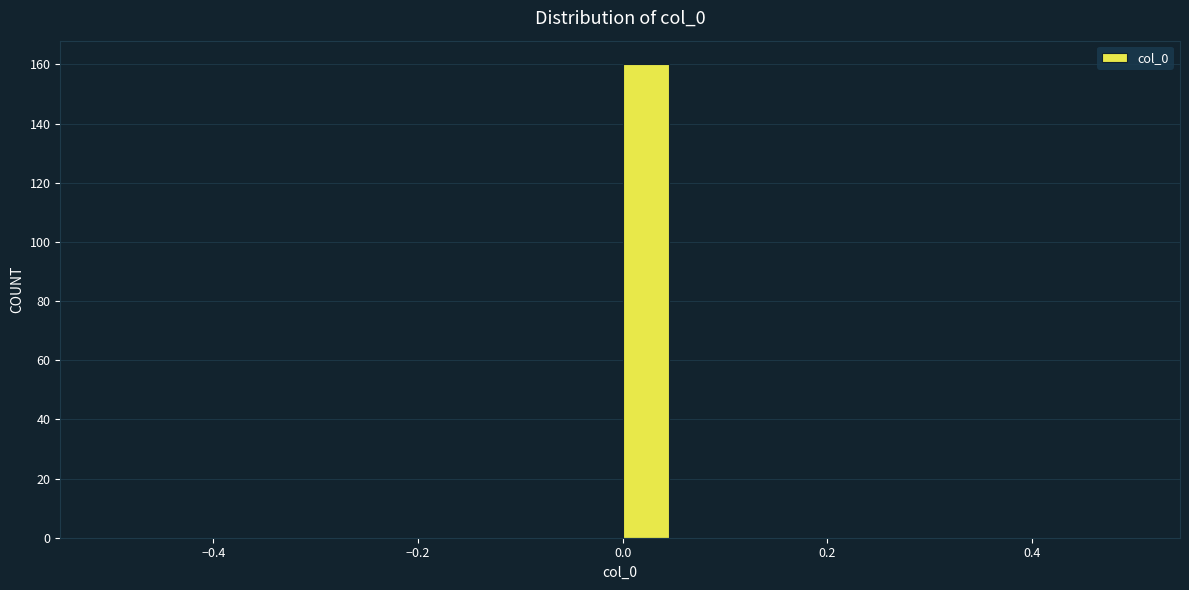

Around what value on the x-axis is the tallest bar? Give the approximate position of its centre, as read against the axis.

0.02